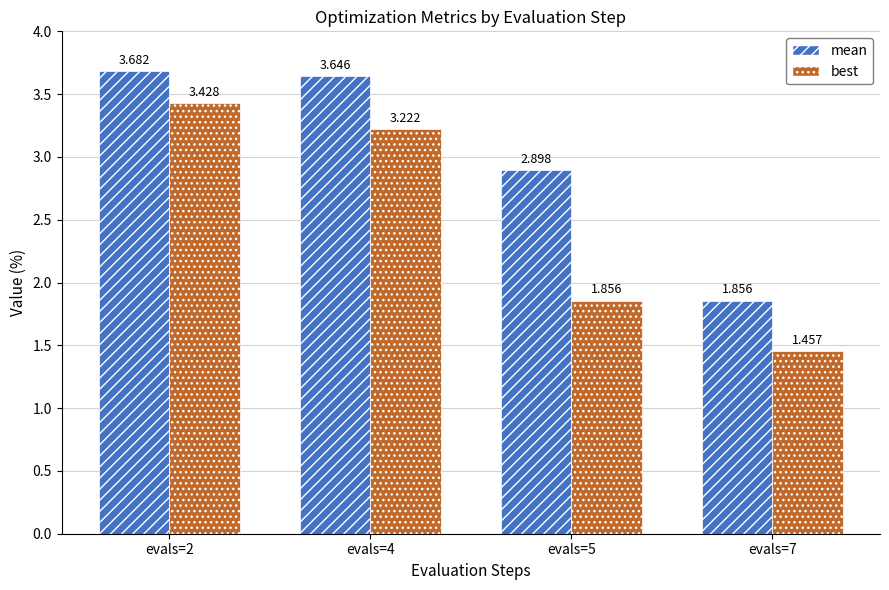

Are the bars horizontal?

No